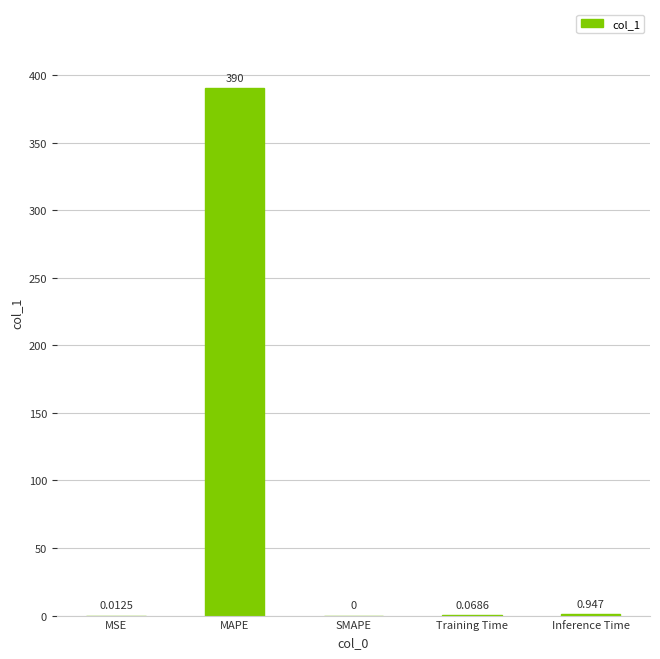

At which label is the value closest to 195?

Inference Time